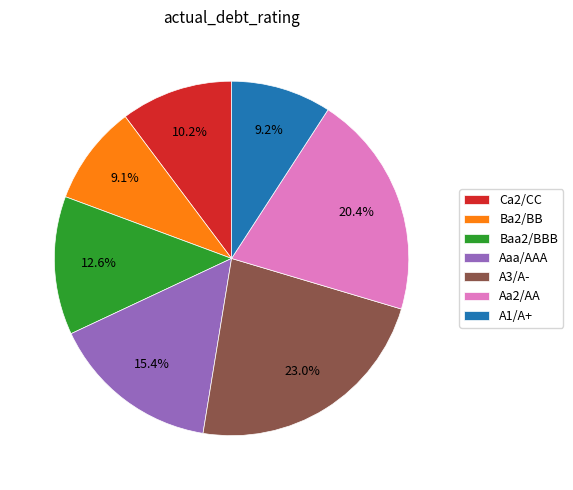

Approximately how many times larger is the value at A1/A+ compared to A3/A-?

0.4